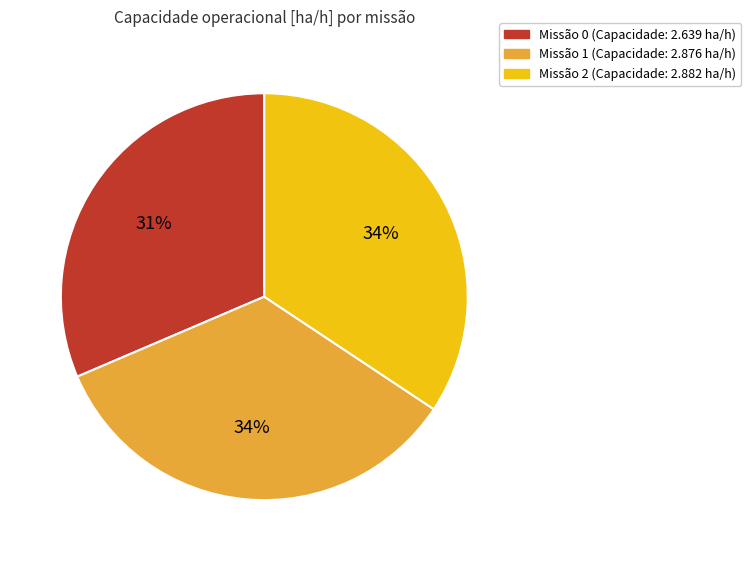

Combined, do Missão 1 (Capacidade: 2.876 ha/h) and Missão 0 (Capacidade: 2.639 ha/h) account for over 50%?

Yes